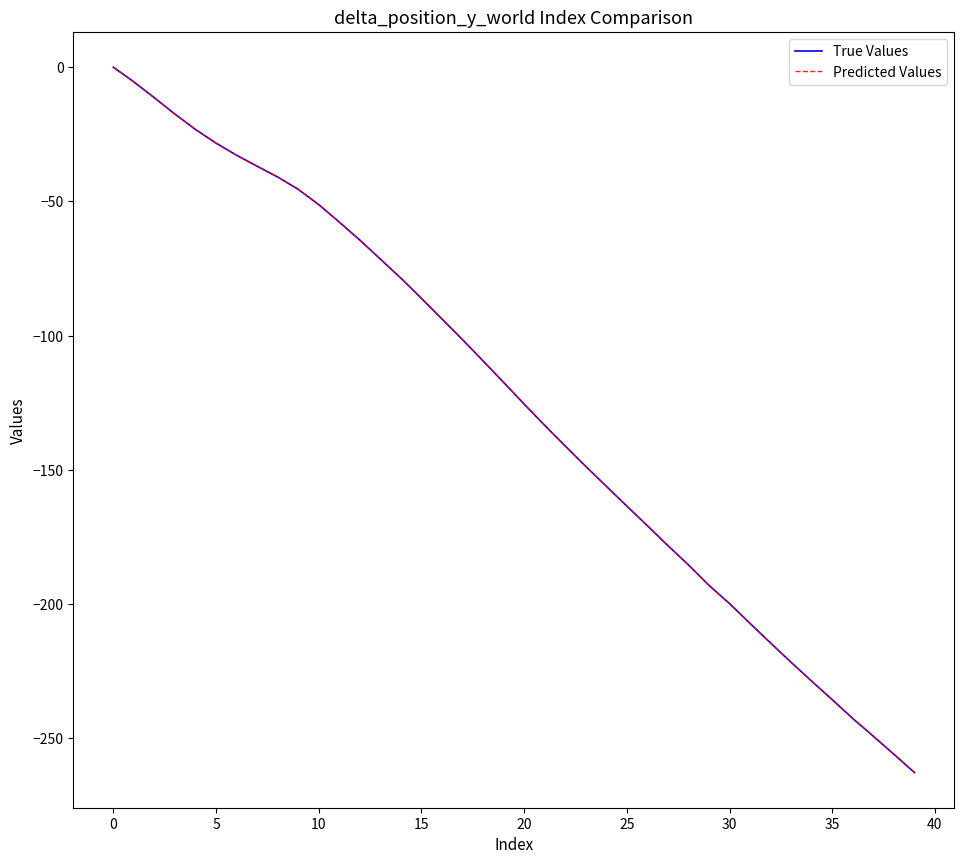

Does the chart display data point markers on the line(s)?

No